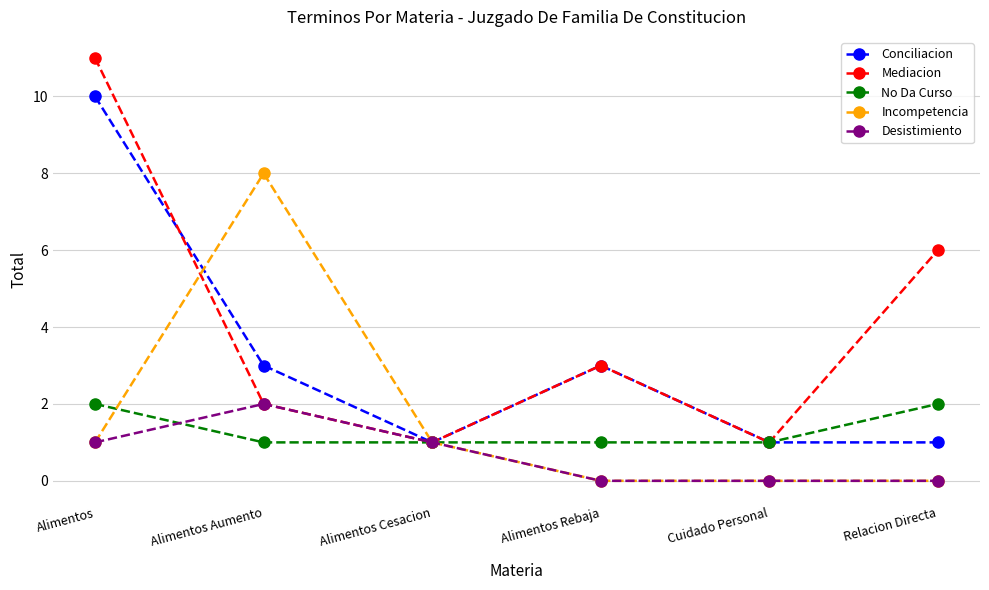

Between which two adjacent categories do Incompetencia and Mediacion first intersect?

Alimentos and Alimentos Aumento